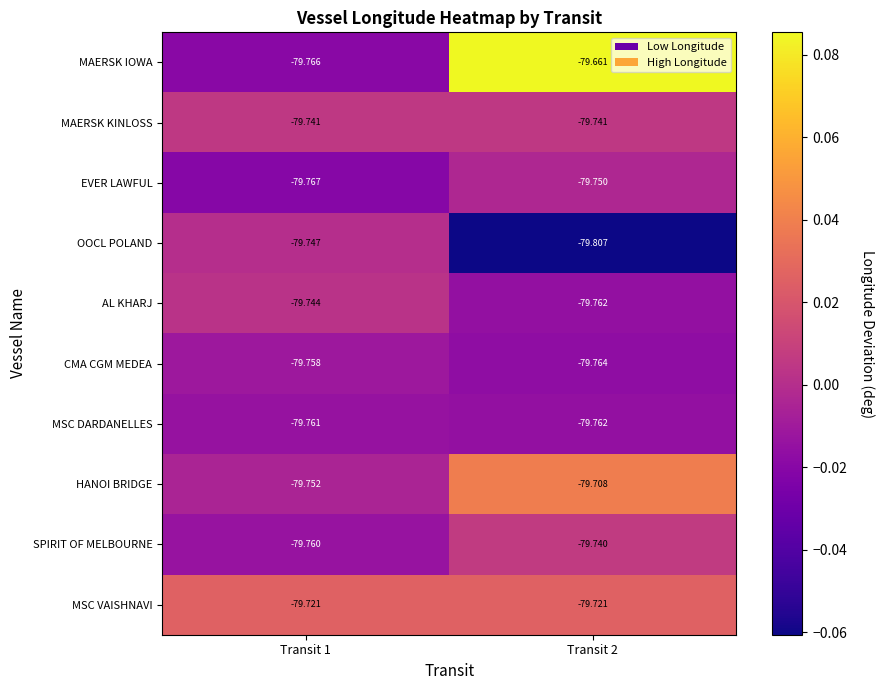

What is the spread (max minus min) of values at Transit 2?

0.1